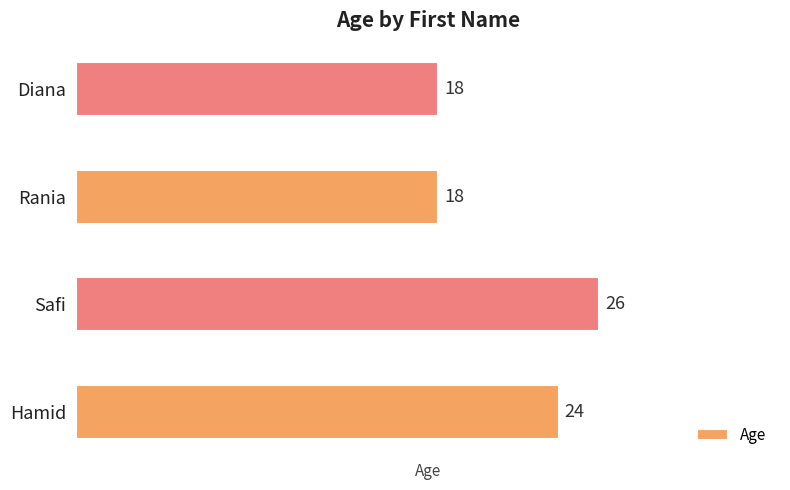

How many categories are shown in the chart?

4